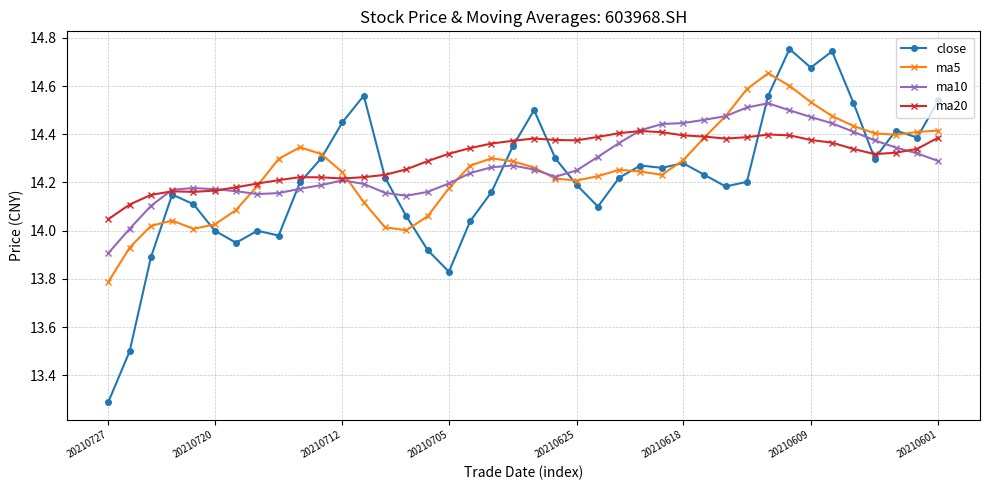

In ma5, how many points are higher than both neighbors (excluding endpoints)?

5